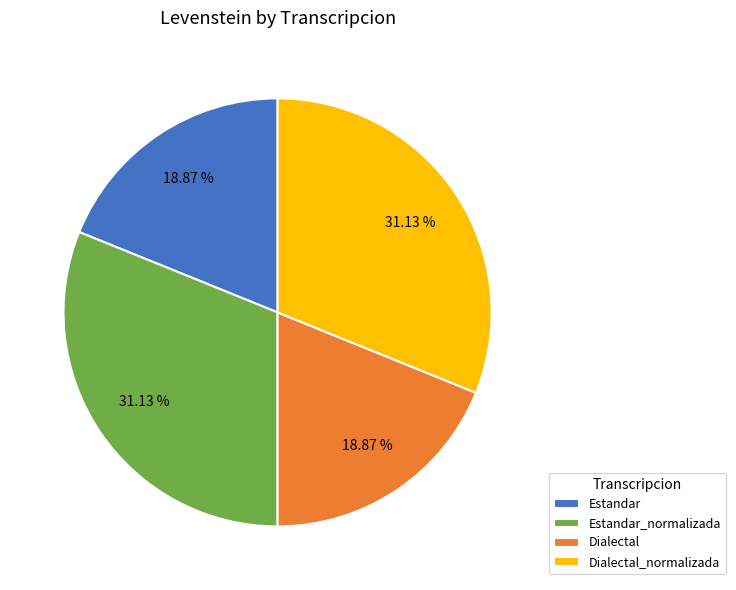

Is Dialectal the majority of the pie?

No